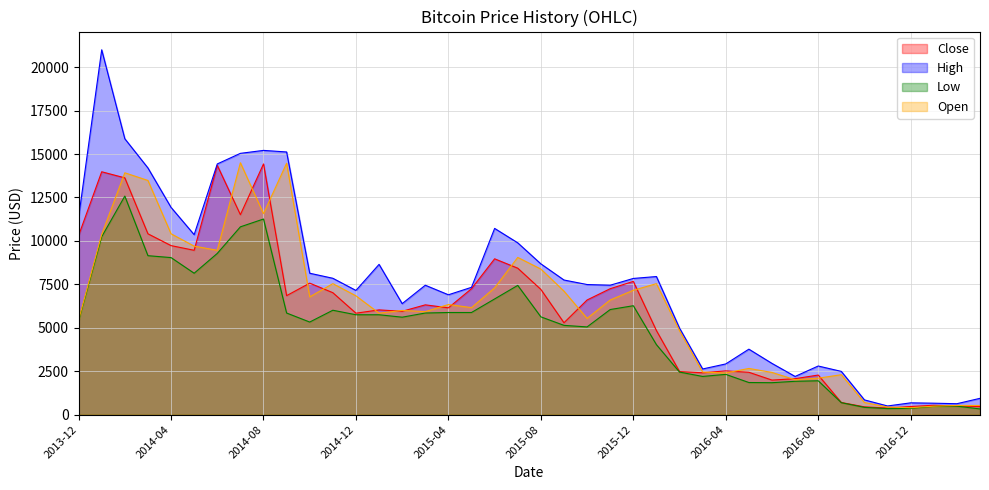

Where does the Open series first go above 6340?

2014-01